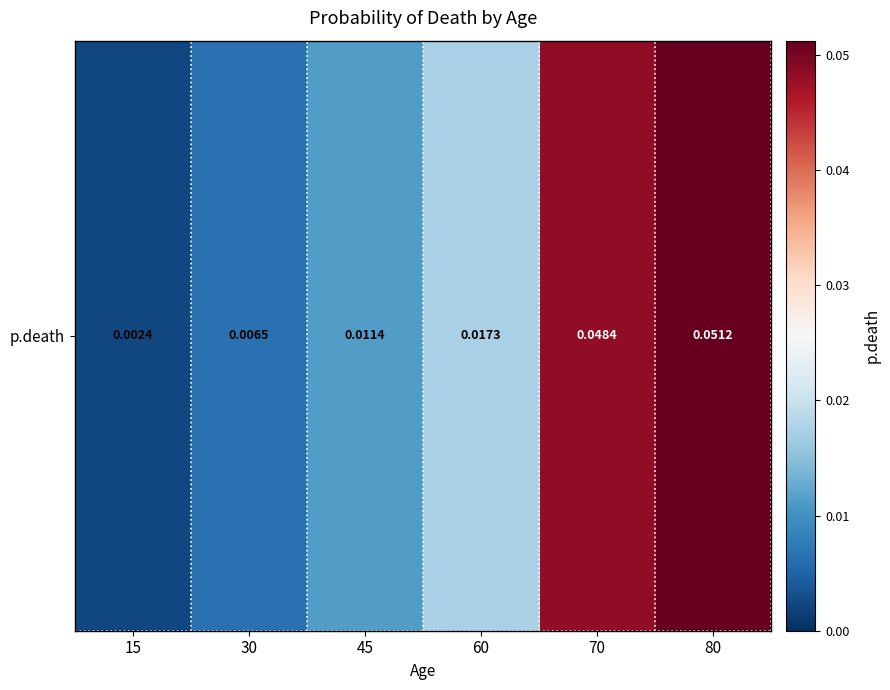

List the labels in order of value, smallest first.

15, 30, 45, 60, 70, 80